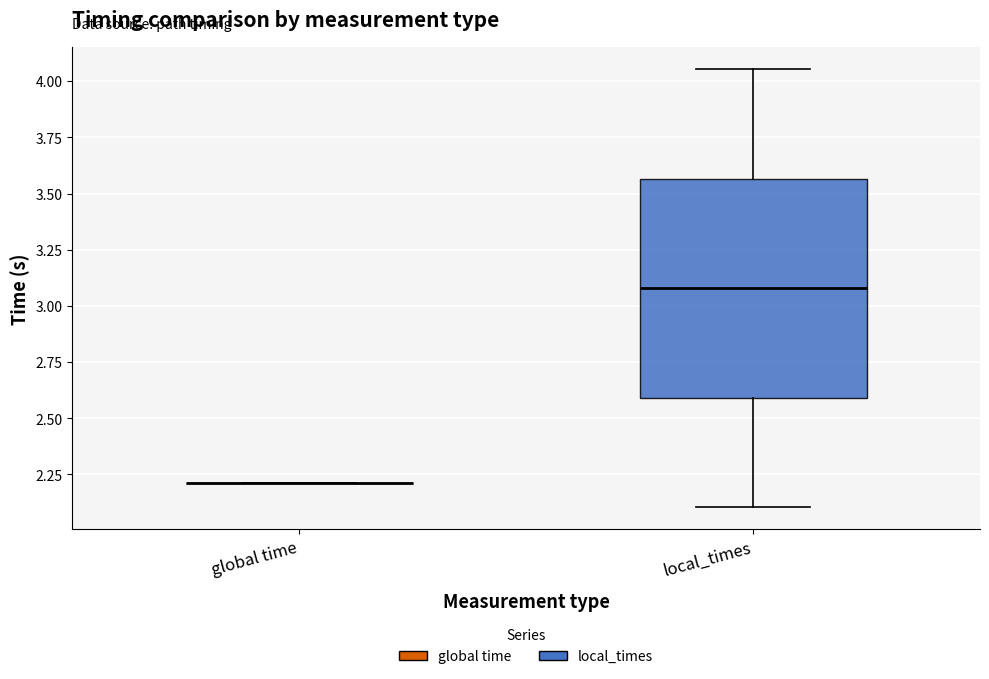

Which box is the tallest, from its lower edge to its upper edge?

local_times